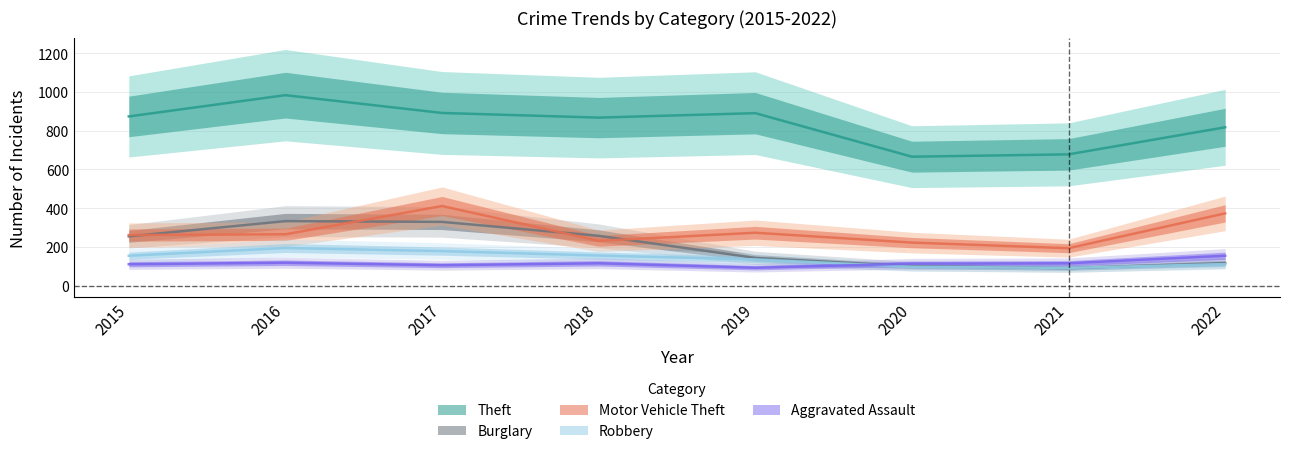

Is the value of Aggravated Assault at 2019 greater than the value of Motor Vehicle Theft at 2018?

No